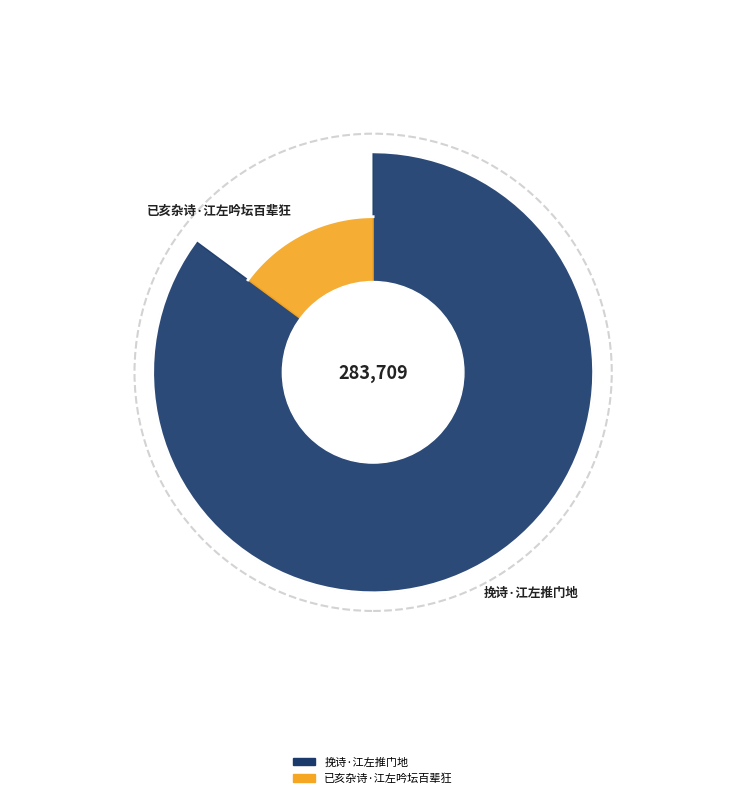

Which category has the biggest portion of the pie?

挽诗·江左推门地